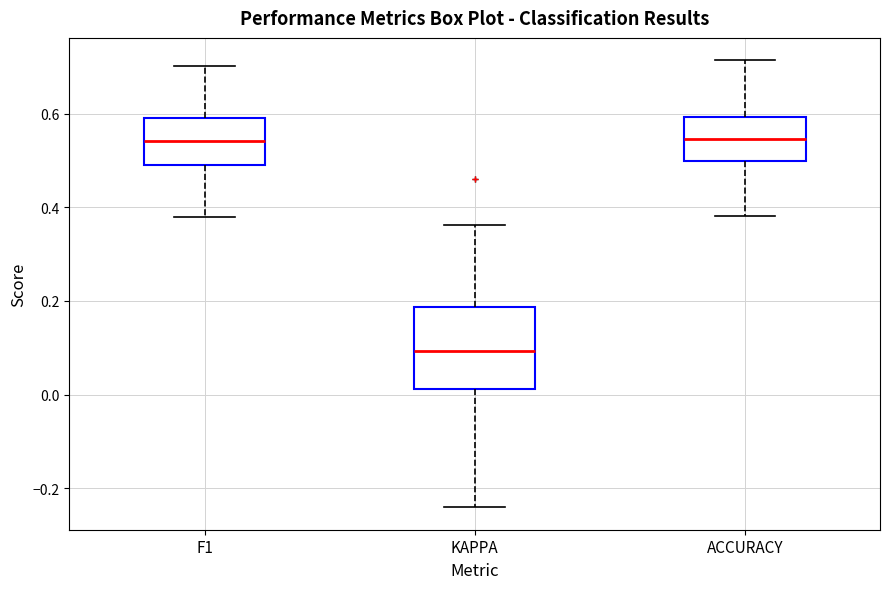

Where does the upper whisker of the box for ACCURACY end on the y-axis? The values are not printed on the chart, so give them approximately, as read against the axis.

0.72